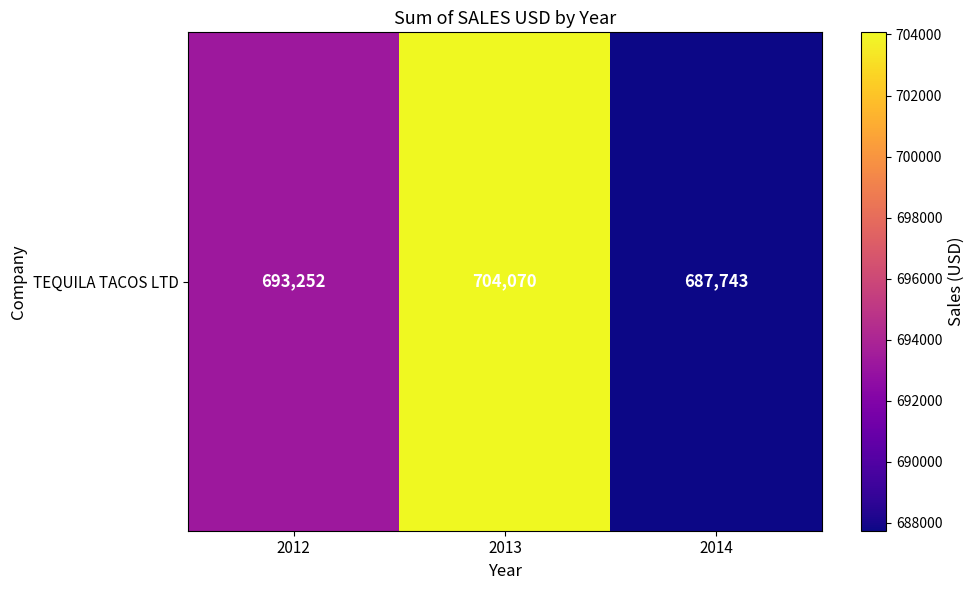

What is the difference between the maximum and minimum values?

16327